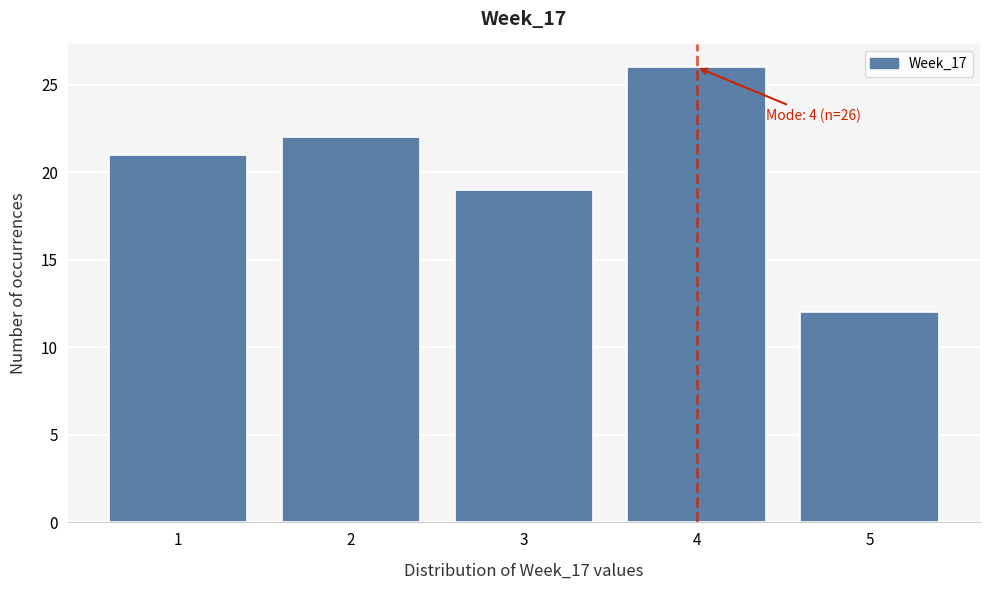

Reading right to left, extract all data points from this chart.

12	26	19	22	21